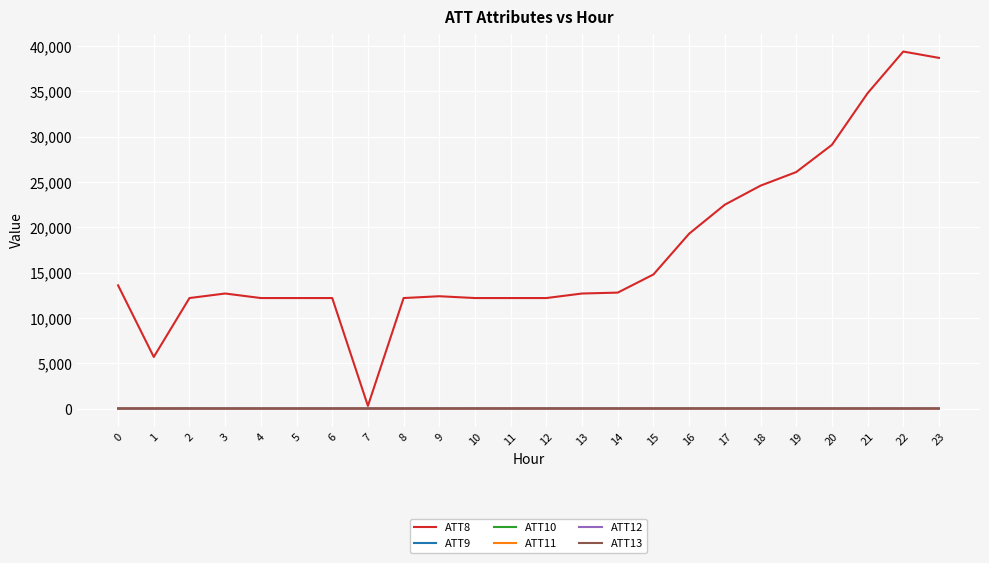

What is the difference between the highest and lowest values at 10?

12210.0